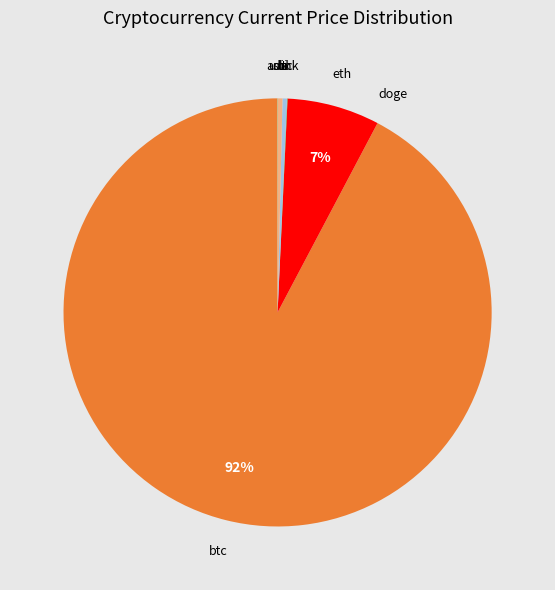

Between ltc and btc, which is larger?

btc